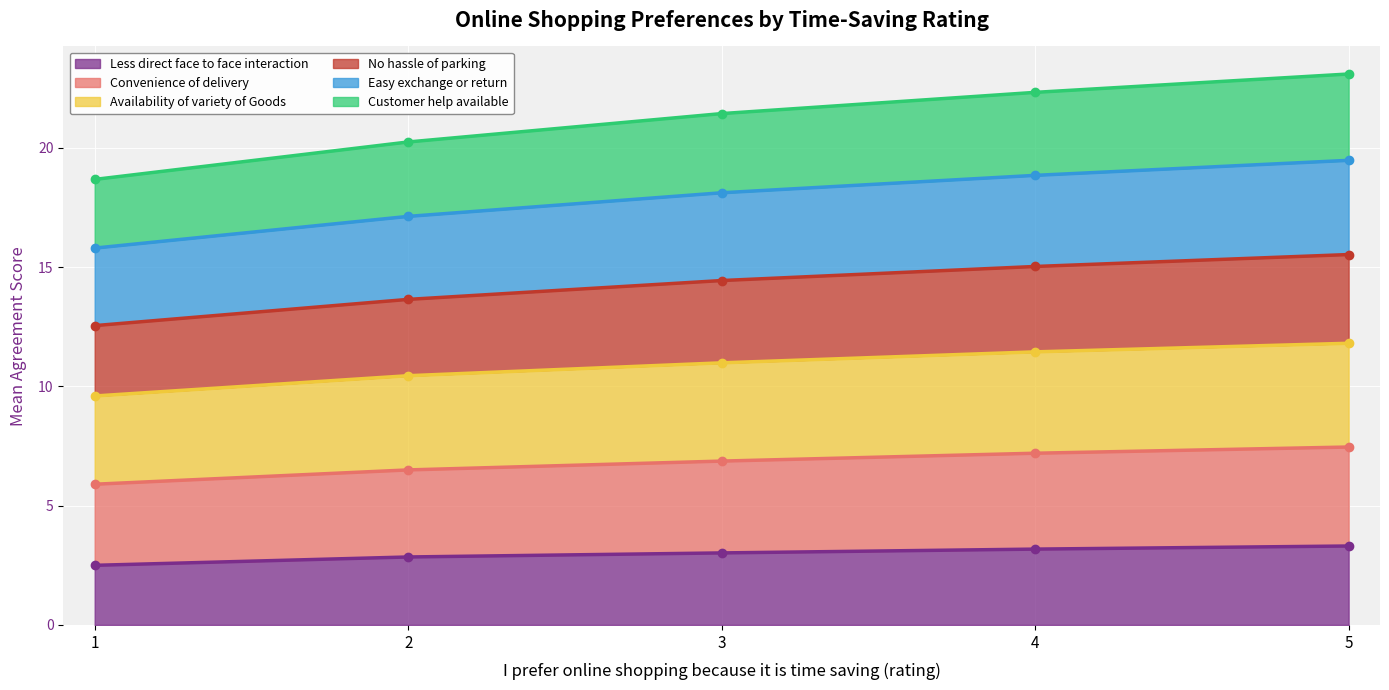

True or false: Less direct face to face interaction has a value of 3.3 at 5.

True